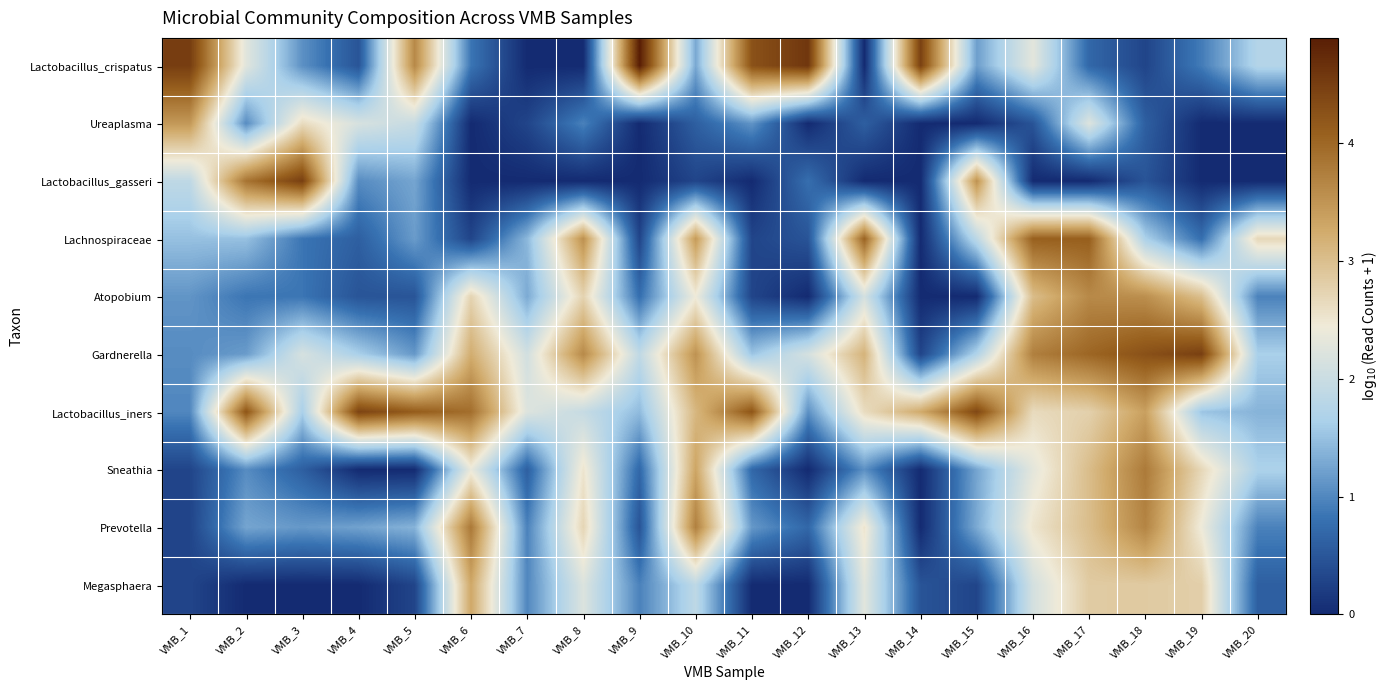

At how many categories does at least one series exceed 2?

20